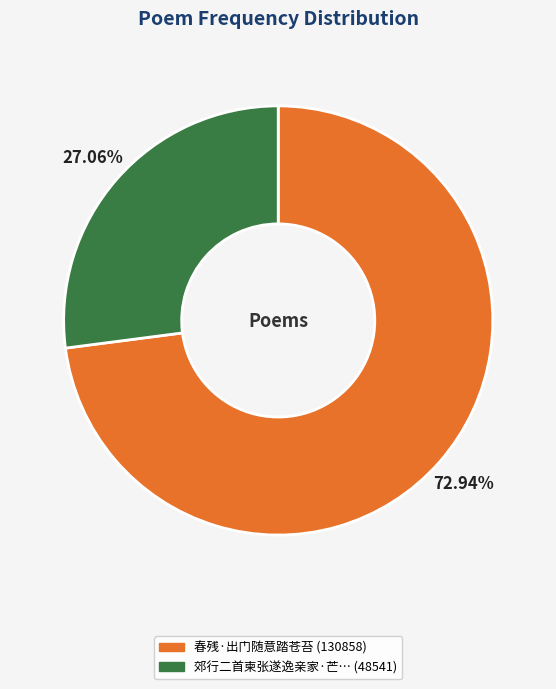

Is there a majority slice in this chart?

Yes